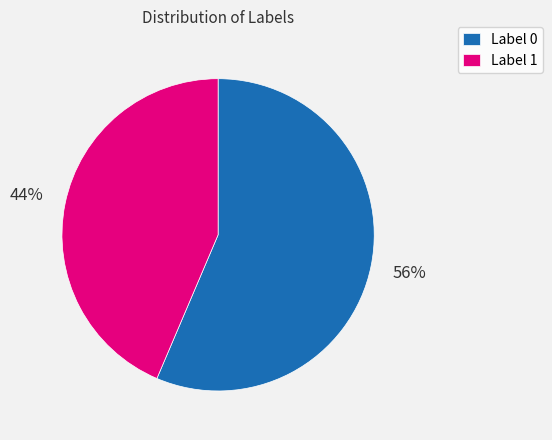

Count the number of slices in the pie.

2